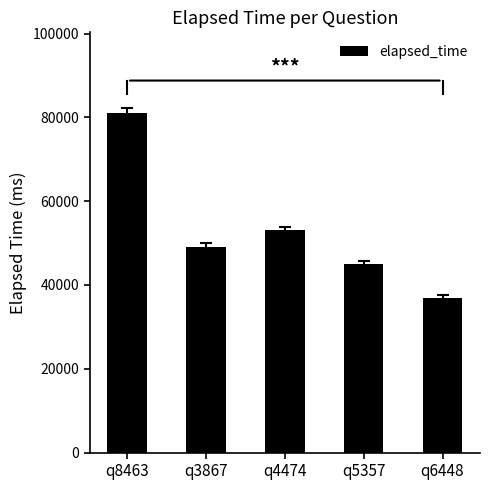

Reading right to left, transcribe all the data shown in this chart.

37000	45000	53000	49000	81000